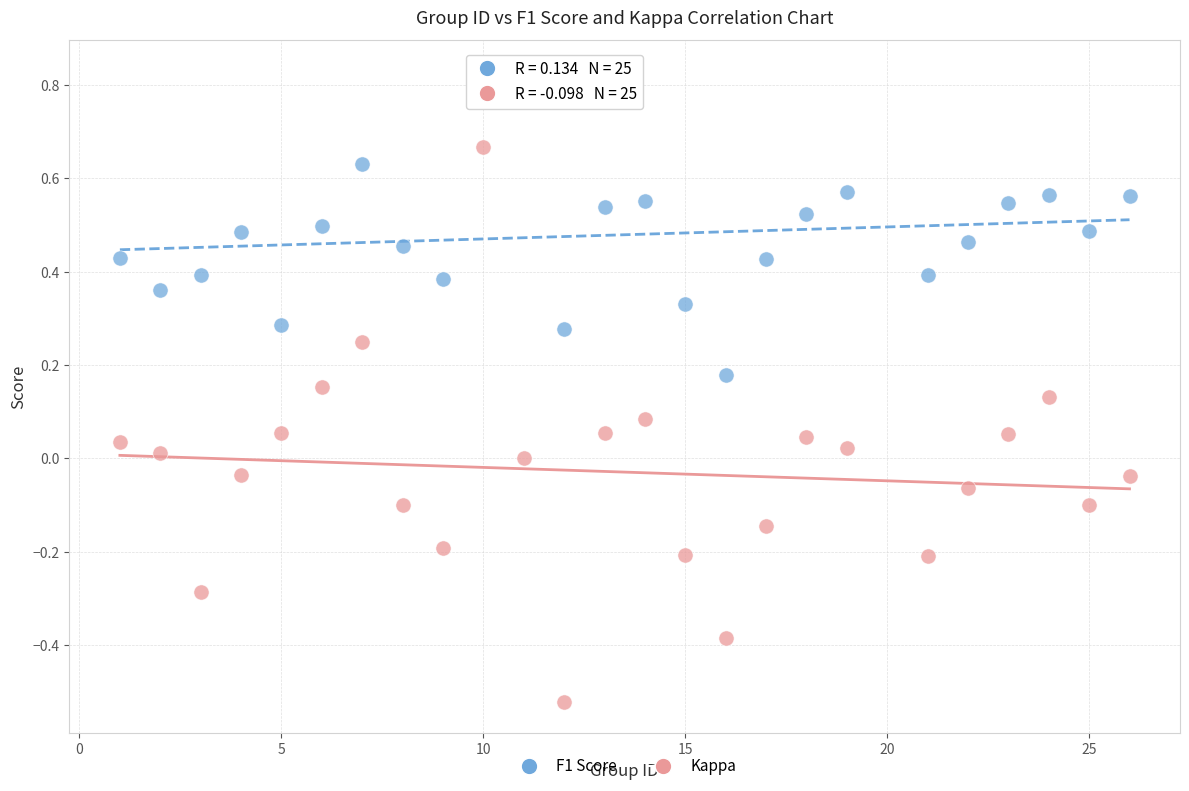

Which series has the widest spread of Y values?

Kappa